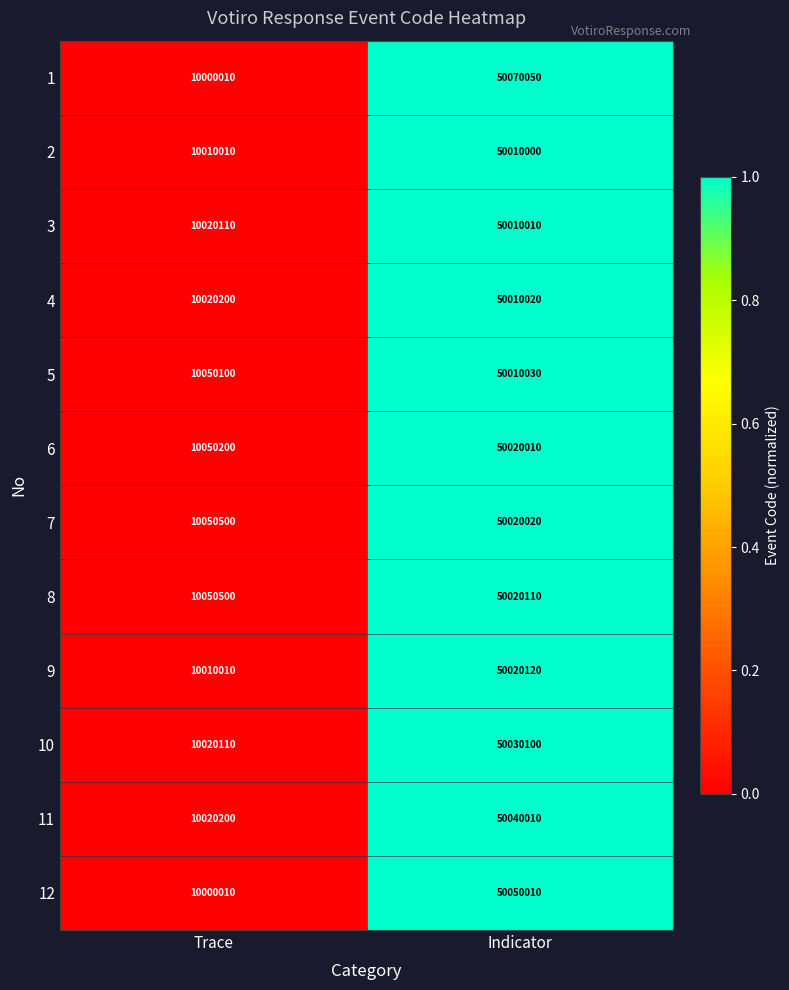

What is the average value of the 7 series?

30035260